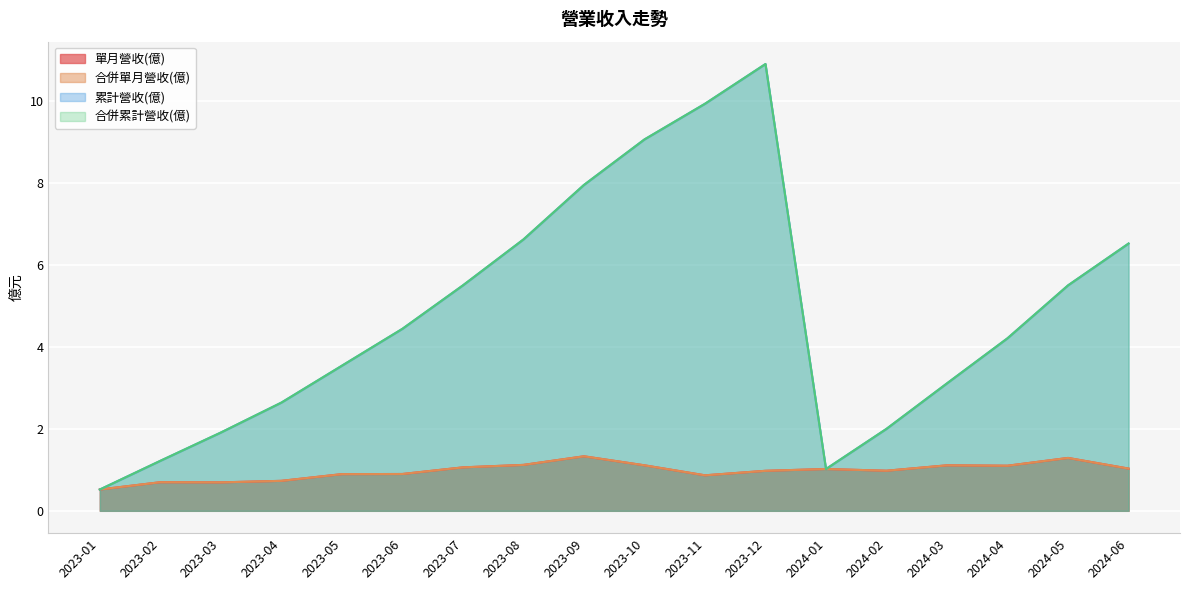

Does the chart display data point markers on the line(s)?

No